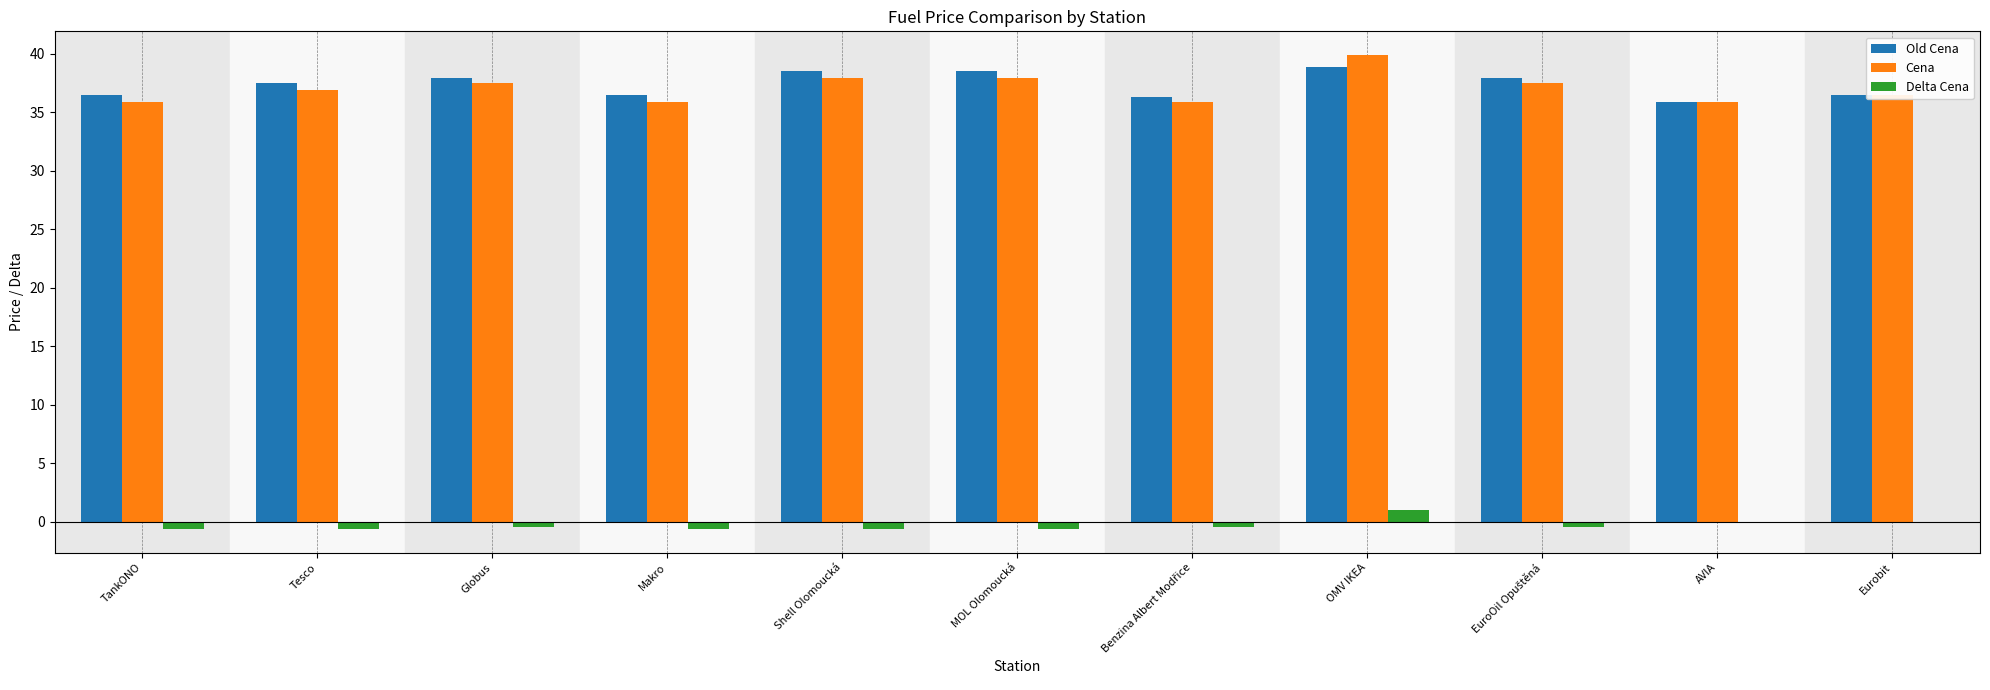

Does the chart contain stacked bars?

No